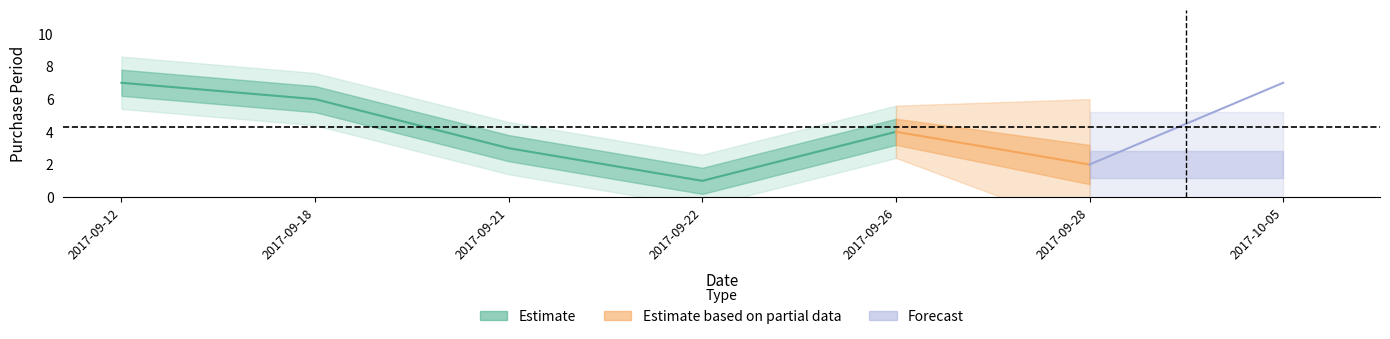

True or false: the data shows 2 at 2017-09-21.

False